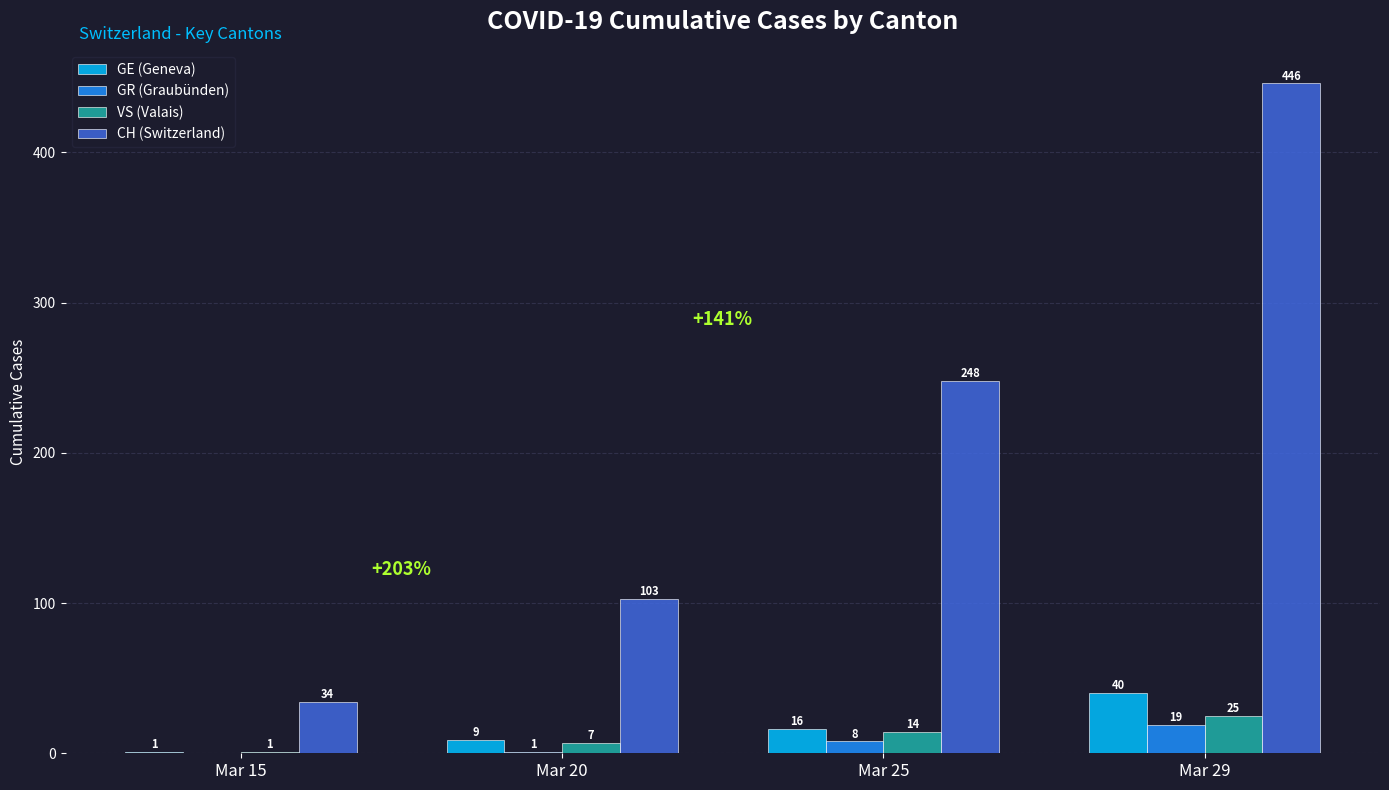

The GE (Geneva) series shows 40 at Mar 29. True or false?

True